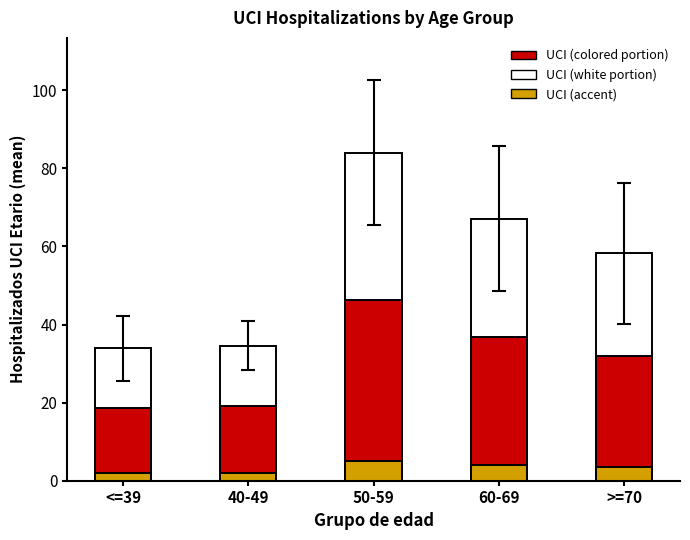

Which series has the largest total across all categories?

UCI (colored portion)